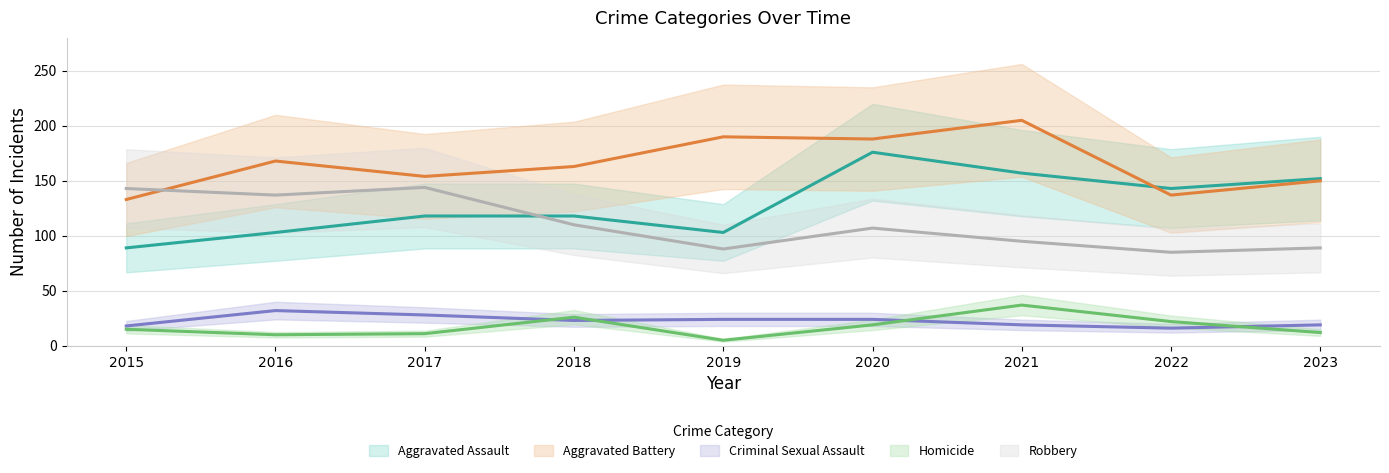

What is the sum of the Aggravated Battery values at 2022 and 2020?

325